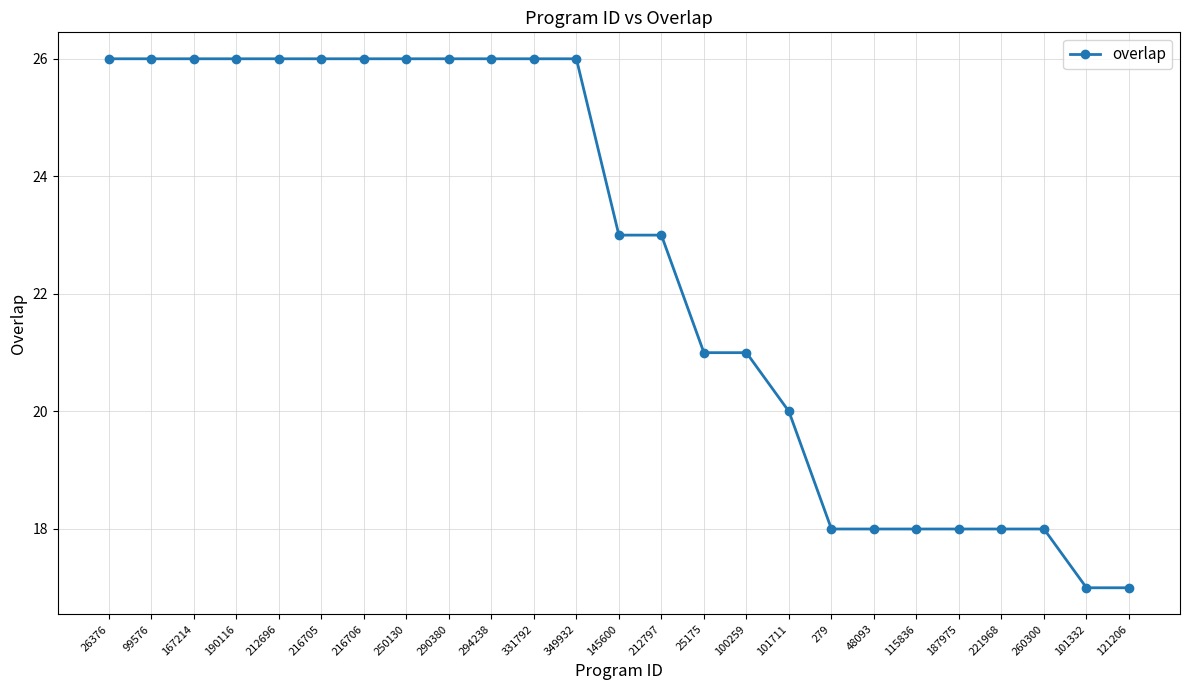

Is it true that the value at 279 is 18?

True